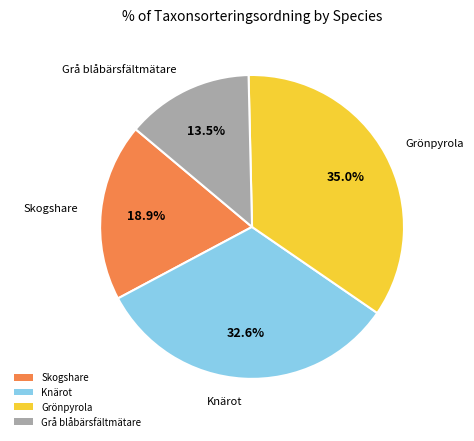

What percentage is NOT represented by Grå blåbärsfältmätare?

86.5%